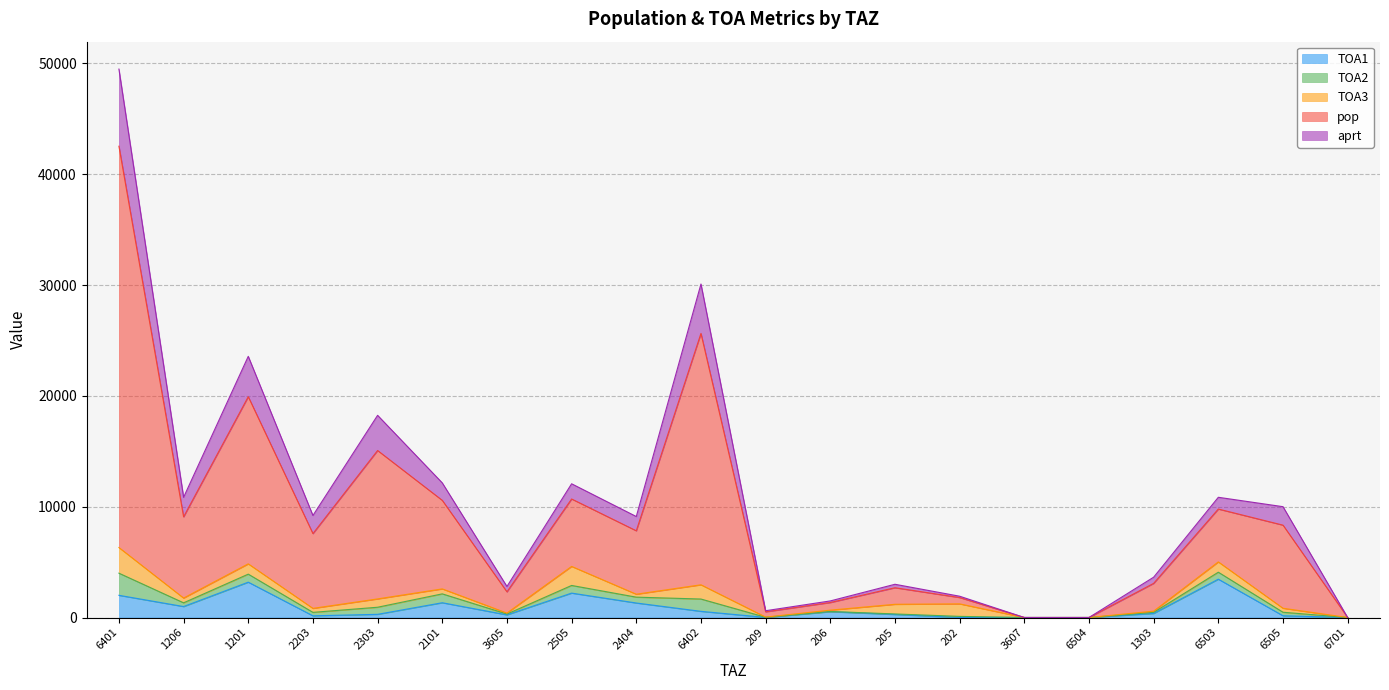

What is the approximate value of TOA1 at 1303?

364.6